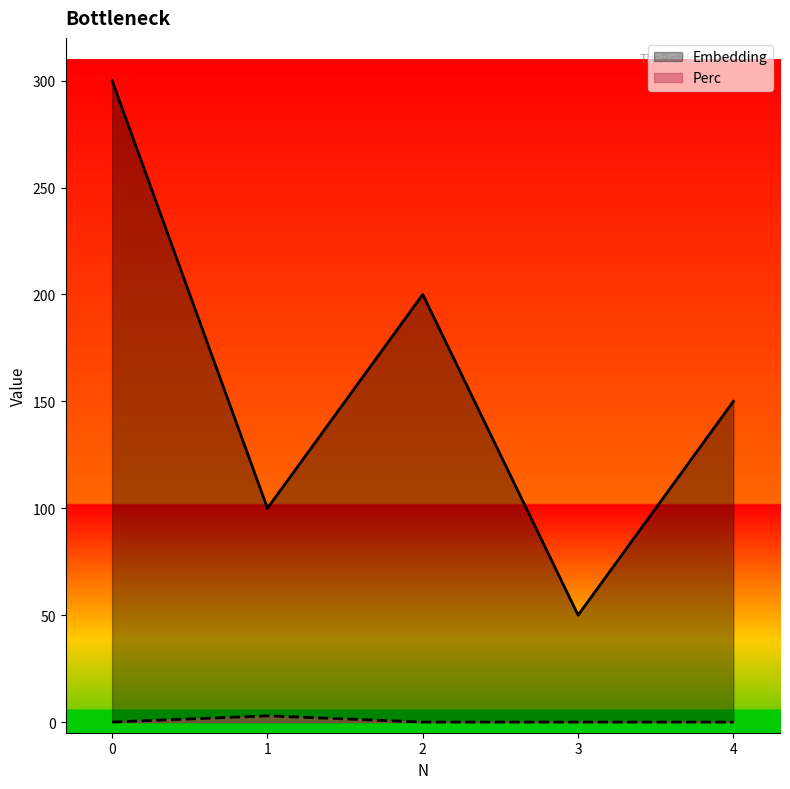

Which series has the largest range (max minus min)?

Embedding